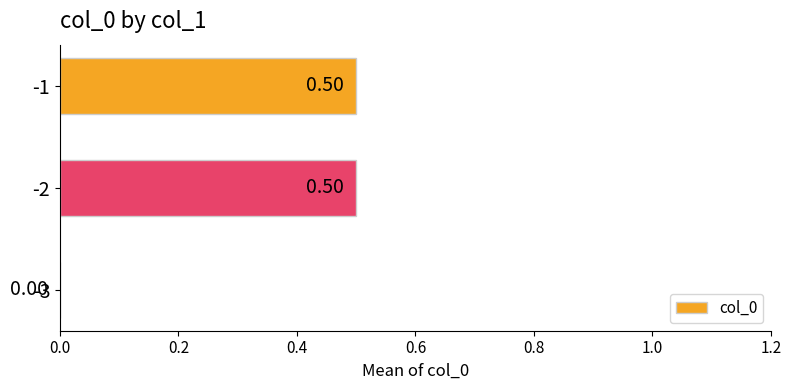

How many categories are shown in the chart?

3